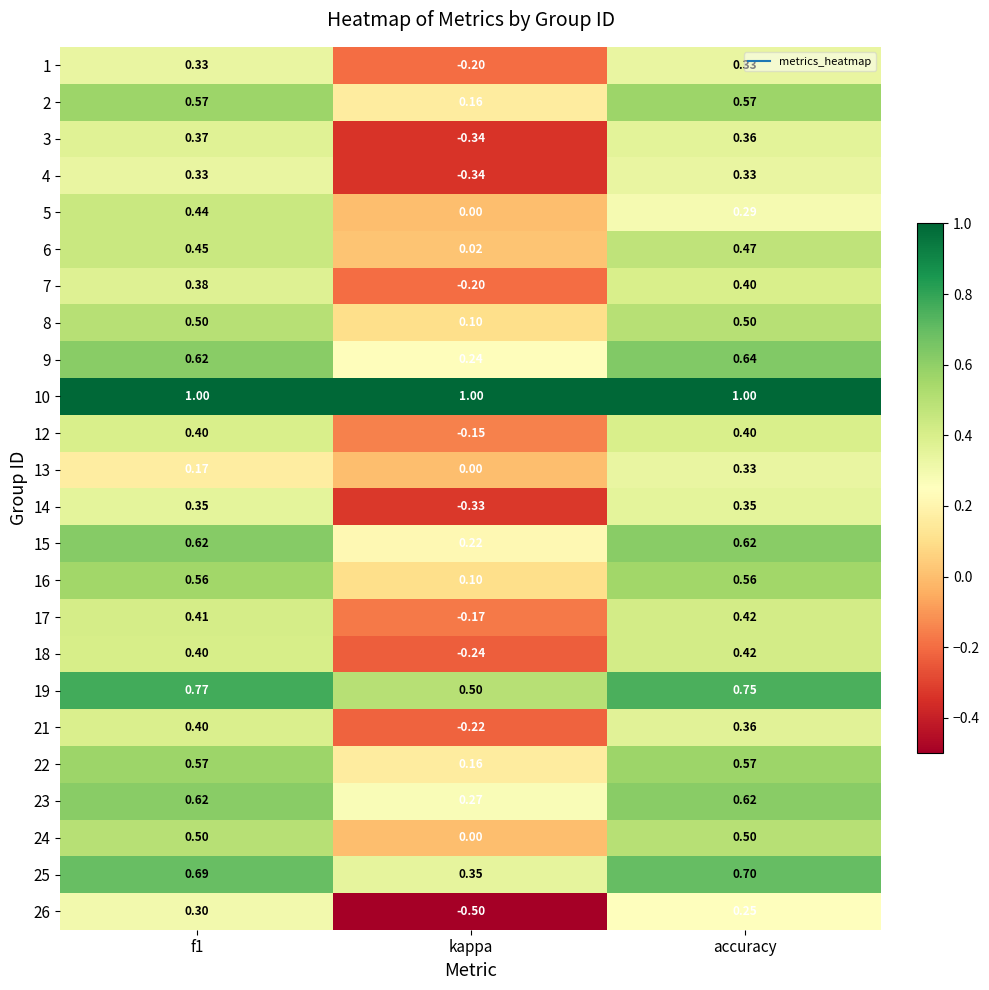

Is the value of 8 at kappa greater than the value of 13 at kappa?

Yes